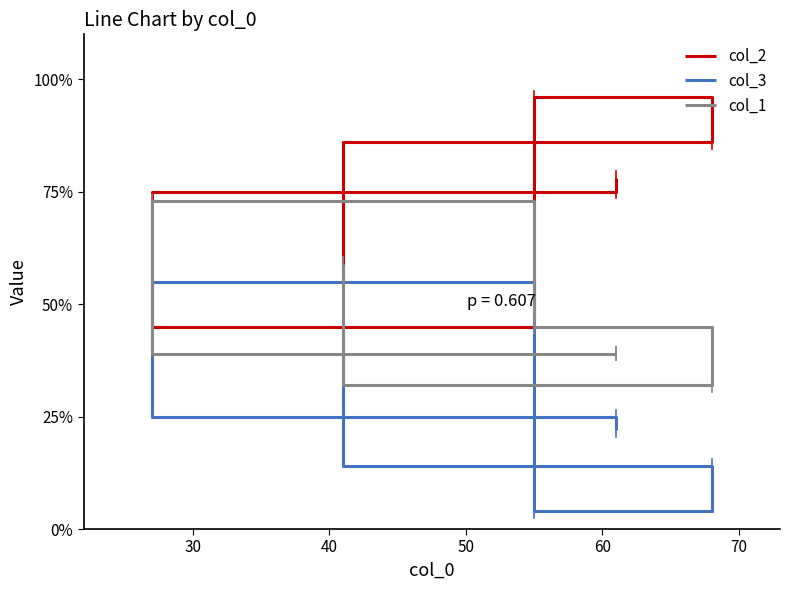

What is the value of the col_1 point at the 6th from the left?

59